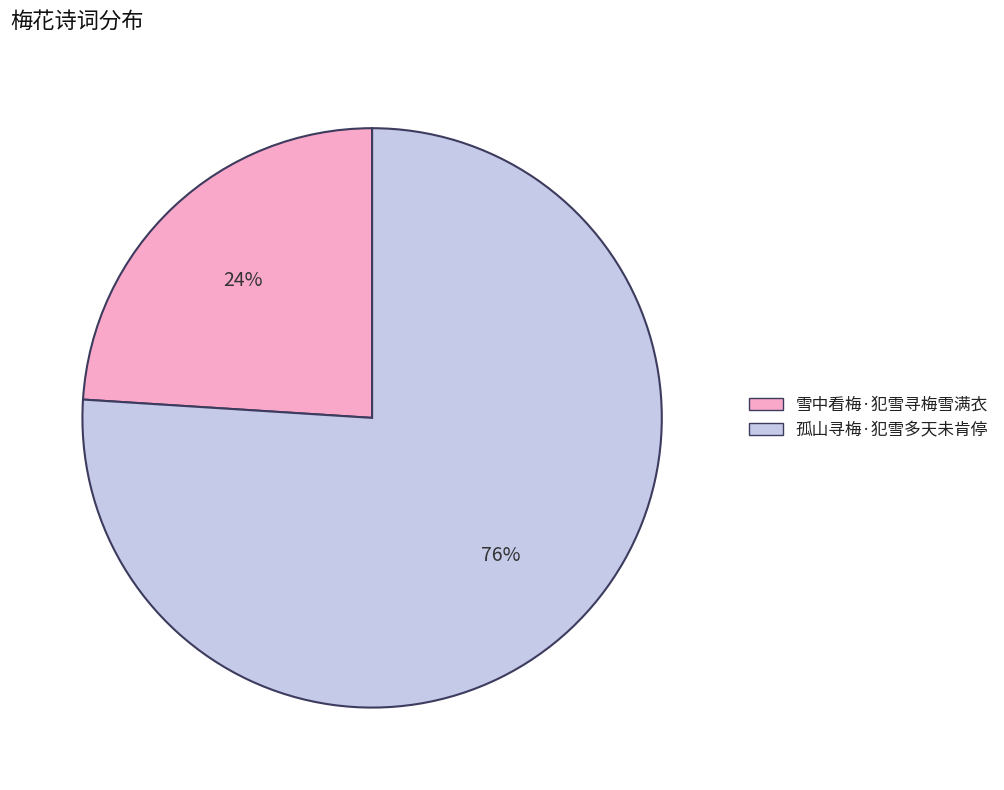

To the nearest percent, what is the difference between the largest and smallest slice percentages?

52%